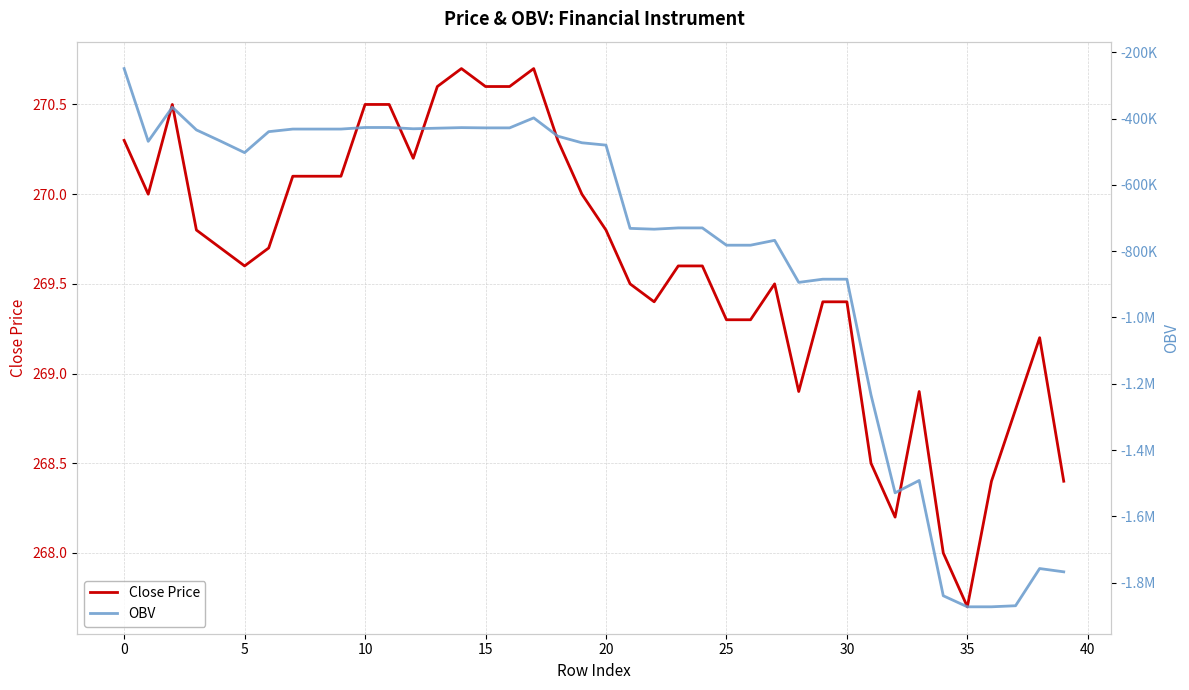

Reading left to right, extract all data points from this chart.

Close Price: 270.3	270.0	270.5	269.8	269.7	269.6	269.7	270.1	270.1	270.1	270.5	270.5	270.2	270.6	270.7	270.6	270.6	270.7	270.3	270.0	269.8	269.5	269.4	269.6	269.6	269.3	269.3	269.5	268.9	269.4	269.4	268.5	268.2	268.9	268.0	267.7	268.4	268.8	269.2	268.4
OBV: -249145.3	-468691.6	-365864.2	-434241.5	-467928.7	-502759.5	-439488.5	-431653.1	-431653.1	-431653.1	-426894.5	-426894.5	-430755.8	-428979.2	-427289.6	-428070.9	-428070.9	-397916.7	-453092.2	-473000.9	-480123.7	-731292.4	-733751.7	-729878.1	-729878.1	-782047.0	-782047.0	-767374.4	-894265.9	-884653.0	-884653.0	-1233831.4	-1529224.7	-1491923.9	-1839765.8	-1873114.5	-1873088.5	-1869892.8	-1757629.8	-1767573.2